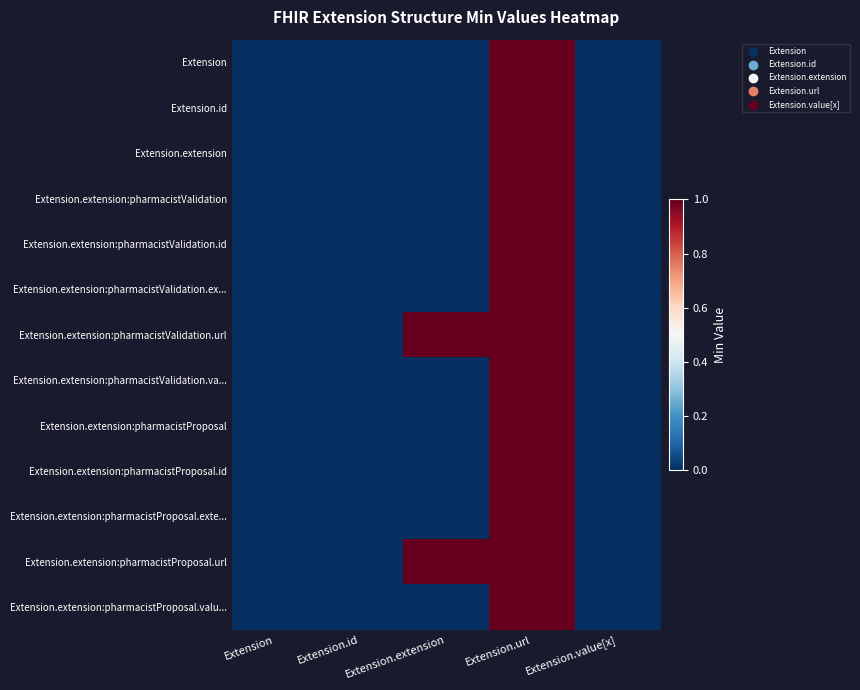

Reading left to right, what are all the values shown in this chart?

Extension: Extension=0	Extension.id=0	Extension.extension=0	Extension.url=1	Extension.value[x]=0
Extension.id: Extension=0	Extension.id=0	Extension.extension=0	Extension.url=1	Extension.value[x]=0
Extension.extension: Extension=0	Extension.id=0	Extension.extension=0	Extension.url=1	Extension.value[x]=0
Extension.extension:pharmacistValidation: Extension=0	Extension.id=0	Extension.extension=0	Extension.url=1	Extension.value[x]=0
Extension.extension:pharmacistValidation.id: Extension=0	Extension.id=0	Extension.extension=0	Extension.url=1	Extension.value[x]=0
Extension.extension:pharmacistValidation.ex...: Extension=0	Extension.id=0	Extension.extension=0	Extension.url=1	Extension.value[x]=0
Extension.extension:pharmacistValidation.url: Extension=0	Extension.id=0	Extension.extension=1	Extension.url=1	Extension.value[x]=0
Extension.extension:pharmacistValidation.va...: Extension=0	Extension.id=0	Extension.extension=0	Extension.url=1	Extension.value[x]=0
Extension.extension:pharmacistProposal: Extension=0	Extension.id=0	Extension.extension=0	Extension.url=1	Extension.value[x]=0
Extension.extension:pharmacistProposal.id: Extension=0	Extension.id=0	Extension.extension=0	Extension.url=1	Extension.value[x]=0
Extension.extension:pharmacistProposal.exte...: Extension=0	Extension.id=0	Extension.extension=0	Extension.url=1	Extension.value[x]=0
Extension.extension:pharmacistProposal.url: Extension=0	Extension.id=0	Extension.extension=1	Extension.url=1	Extension.value[x]=0
Extension.extension:pharmacistProposal.valu...: Extension=0	Extension.id=0	Extension.extension=0	Extension.url=1	Extension.value[x]=0